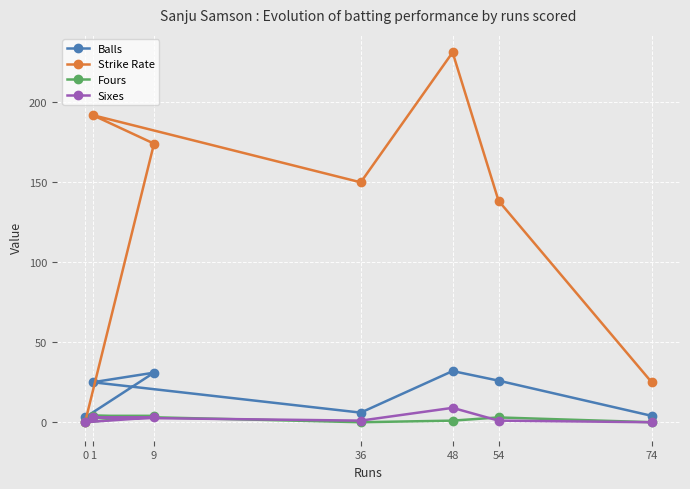

At which category does the chart reach its peak across all series?

48